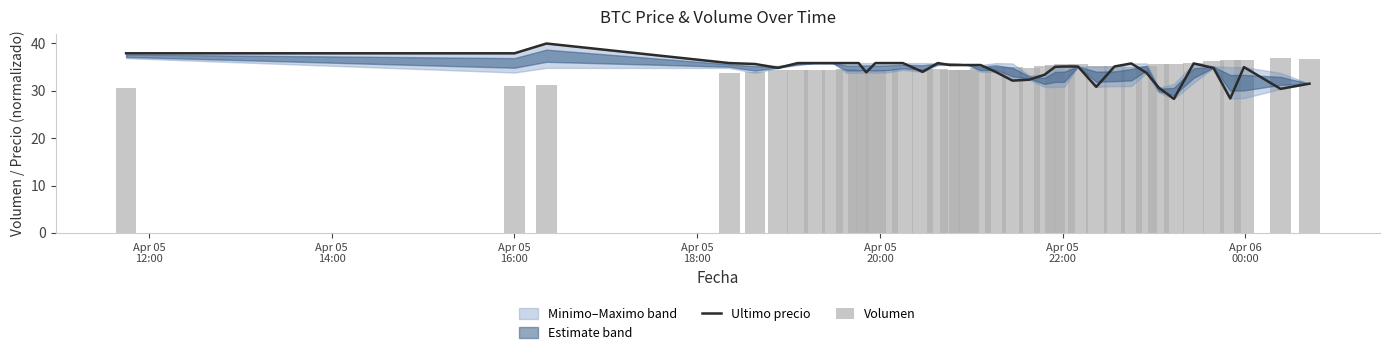

How many categories are shown in the chart?

40